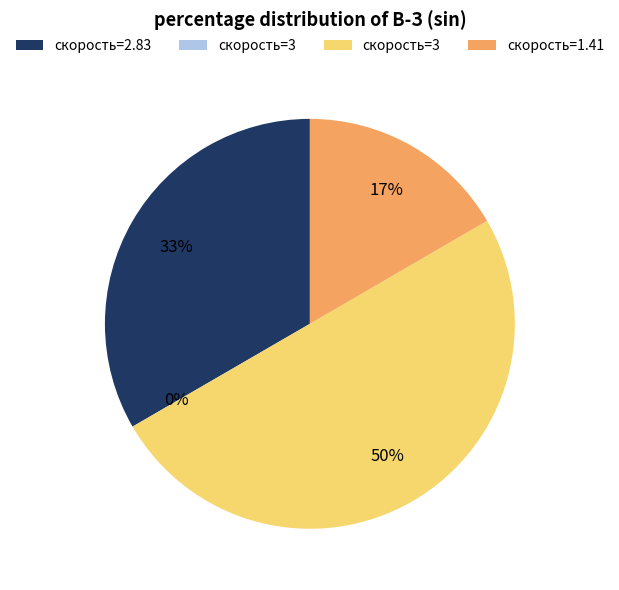

To the nearest percent, what is the average slice percentage?

25%